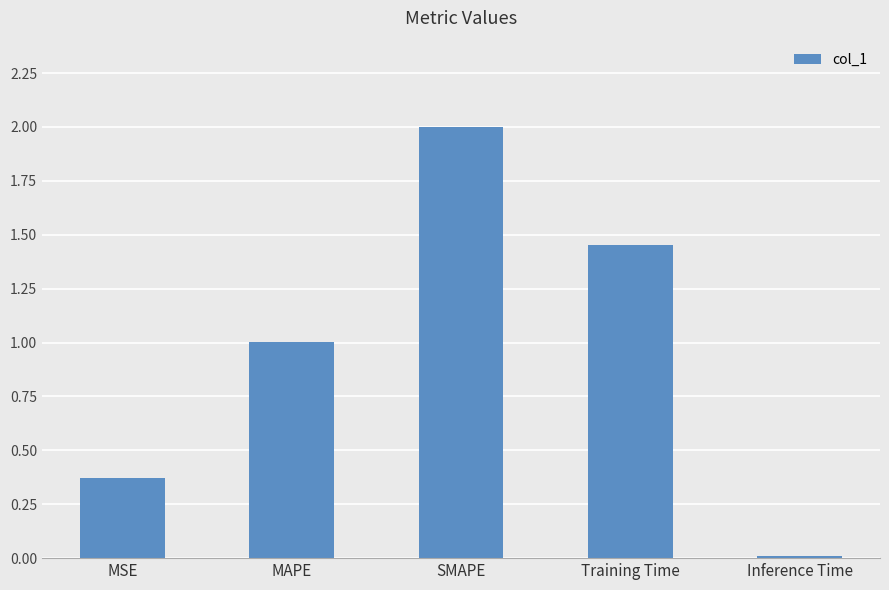

What is the average value?

1.0